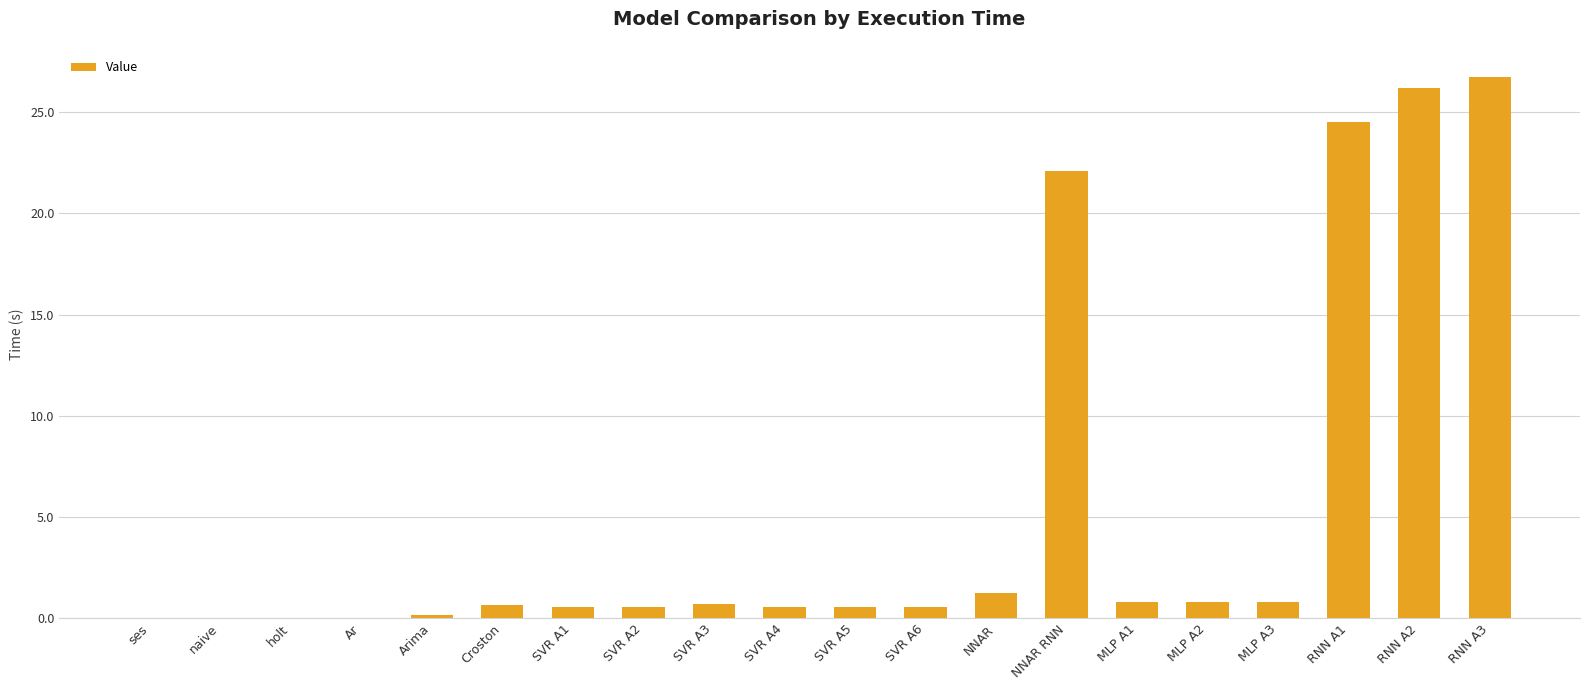

What is the greatest value displayed?

26.7